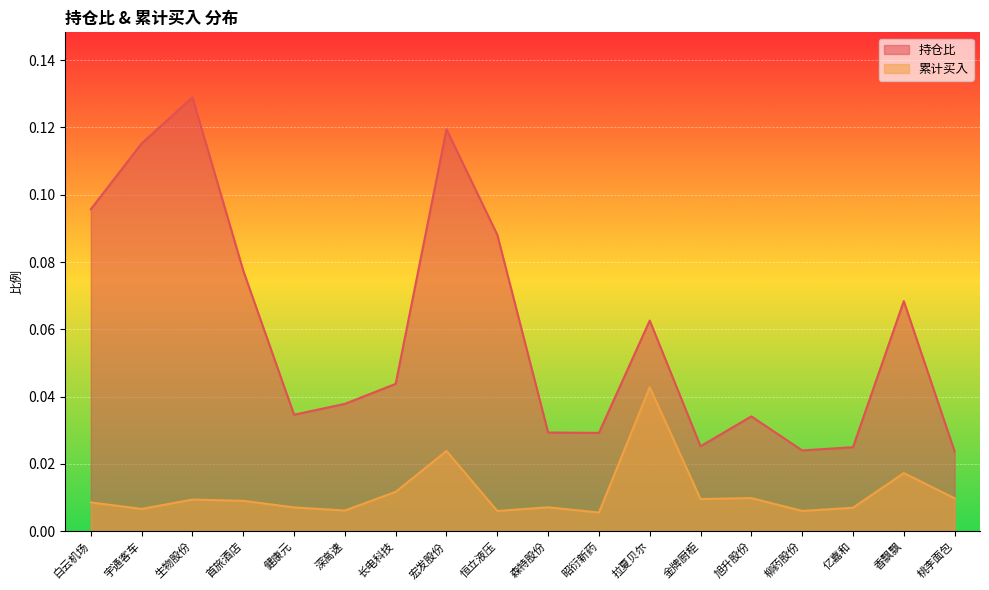

True or false: 持仓比 has more than 1 interior local peaks.

True